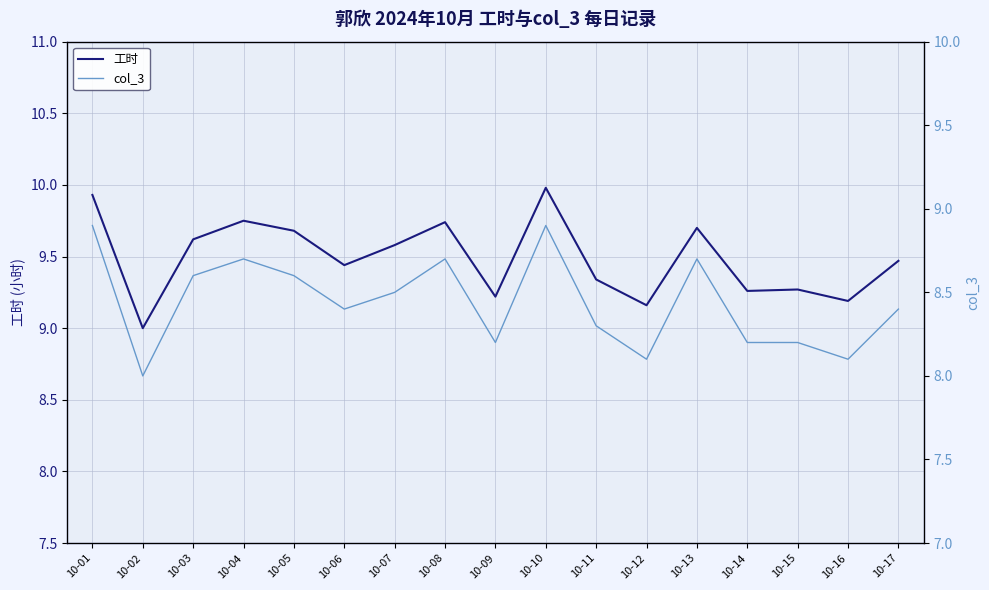

How many data points does each series have?

17